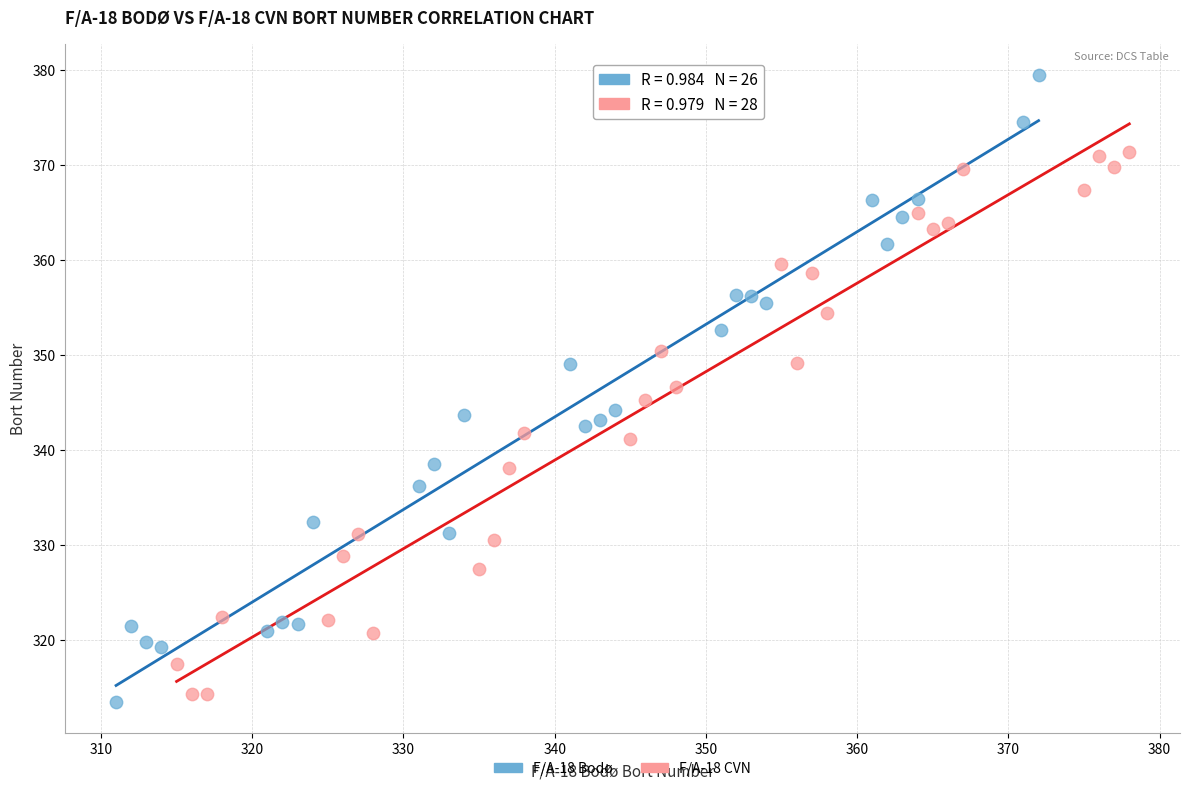

Which series has the widest spread of Y values?

F/A-18 Bodø